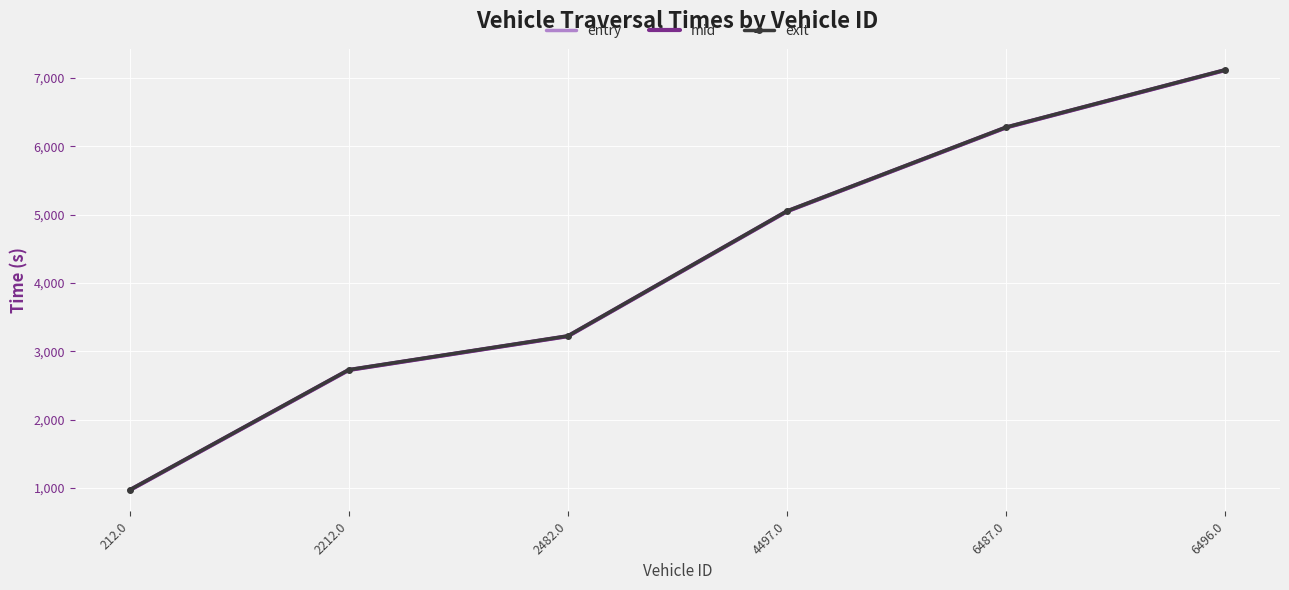

True or false: exit has a value of 4435.8 at 2482.0.

False